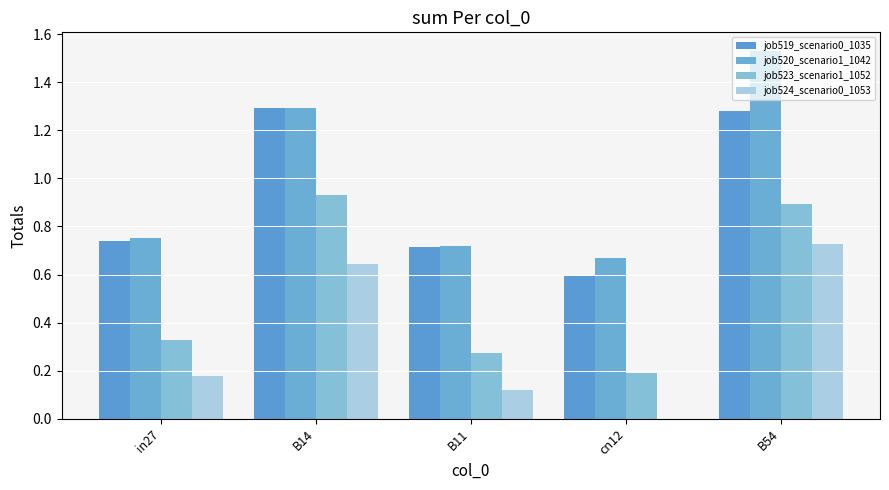

Does the chart contain stacked bars?

No